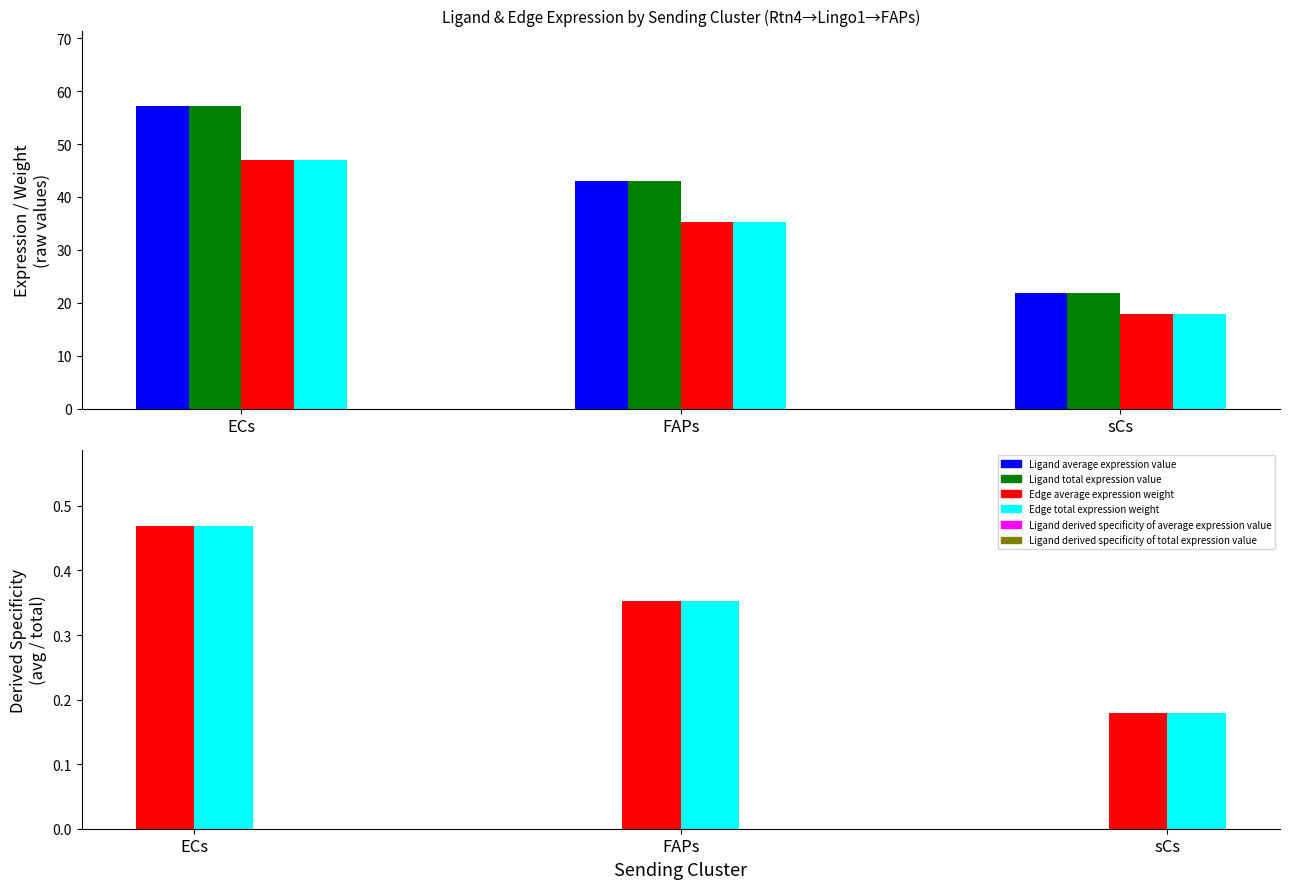

The value of Edge average expression weight at FAPs is 35.3. True or false?

True